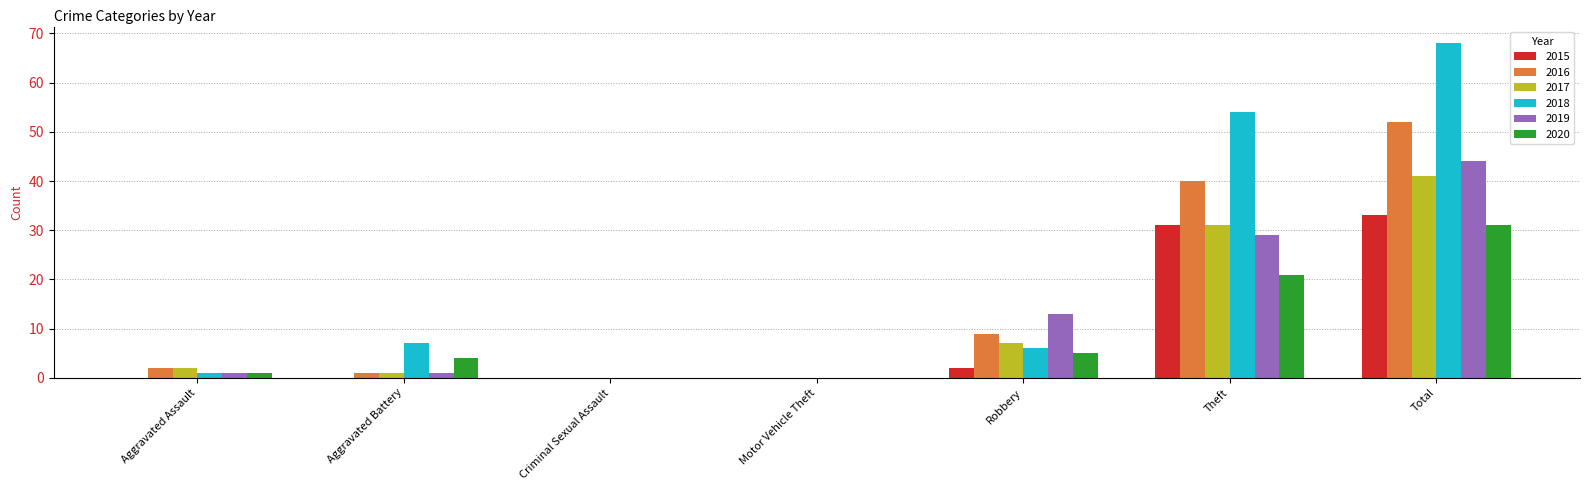

What are all the series names shown in the legend?

2015, 2016, 2017, 2018, 2019, 2020